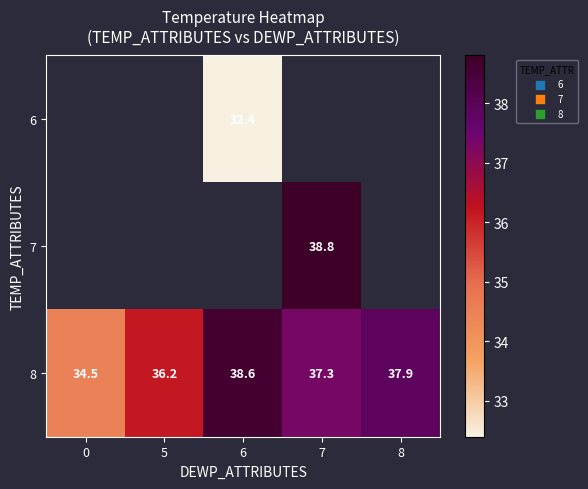

Is it true that 6 equals 57.7 at 6?

False